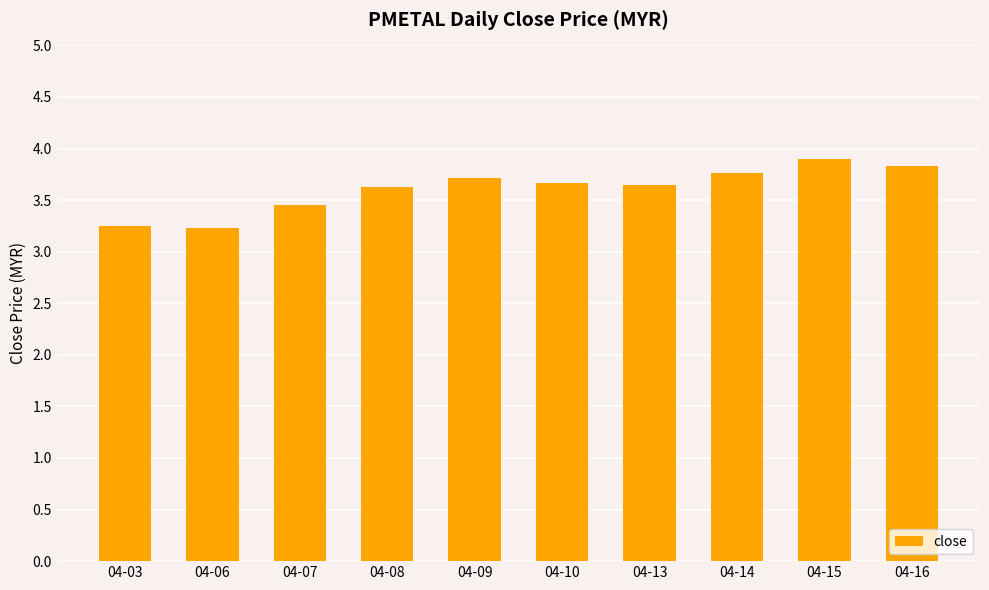

The chart shows a value of 3.8 at 04-14. True or false?

True